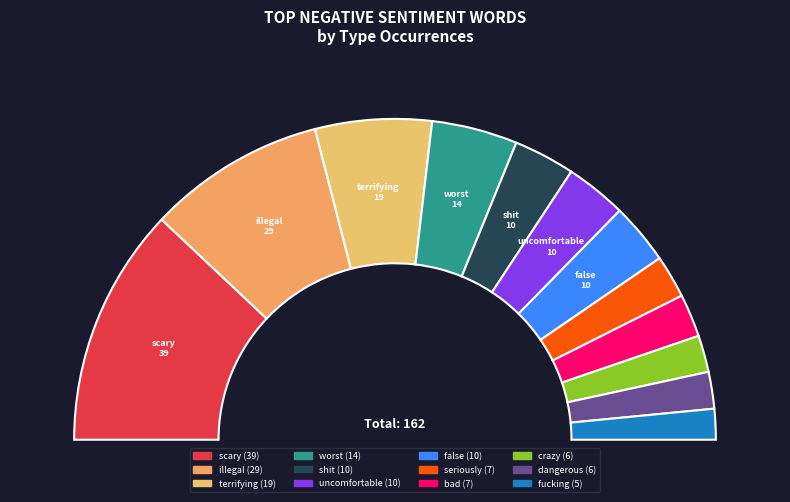

How many segments does this pie chart have?

12